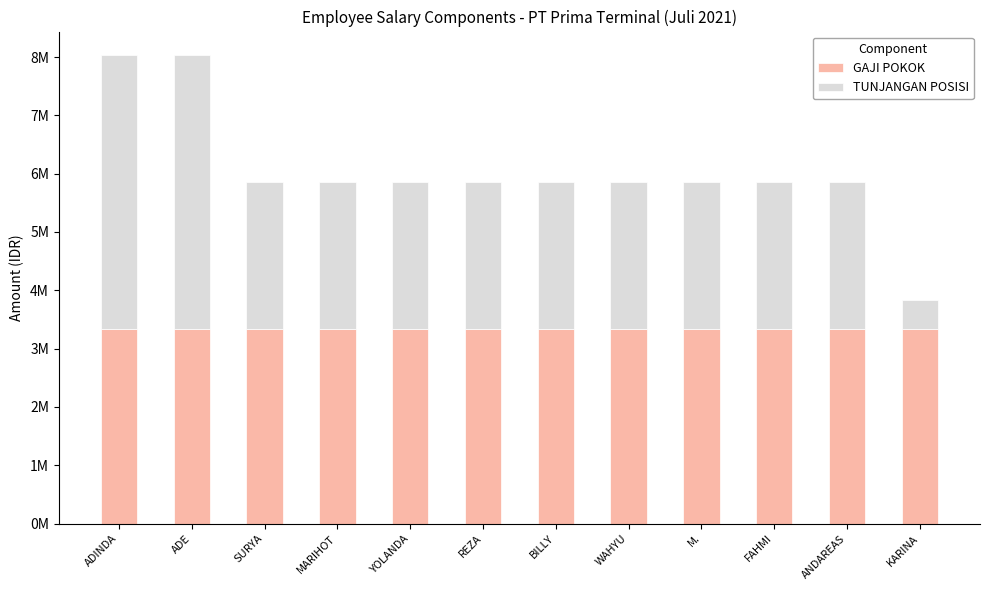

What are all the series names shown in the legend?

GAJI POKOK, TUNJANGAN POSISI